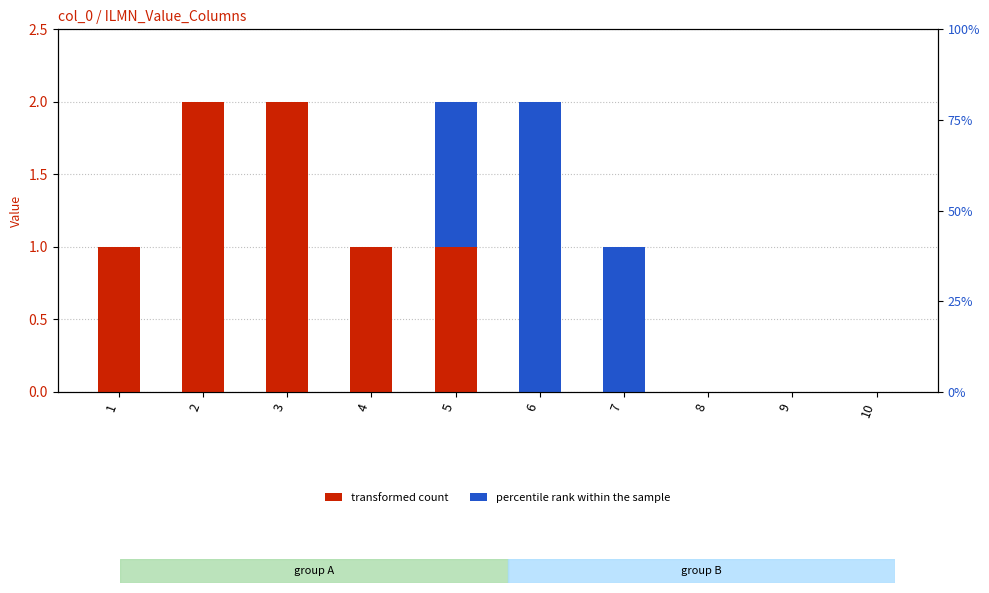

True or false: percentile rank within the sample has a value of 2 at 5.

False